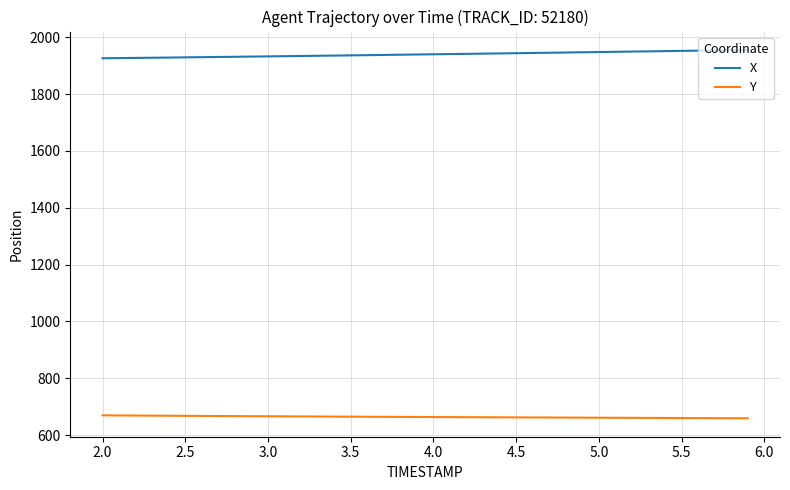

True or false: X and Y cross at least once.

False